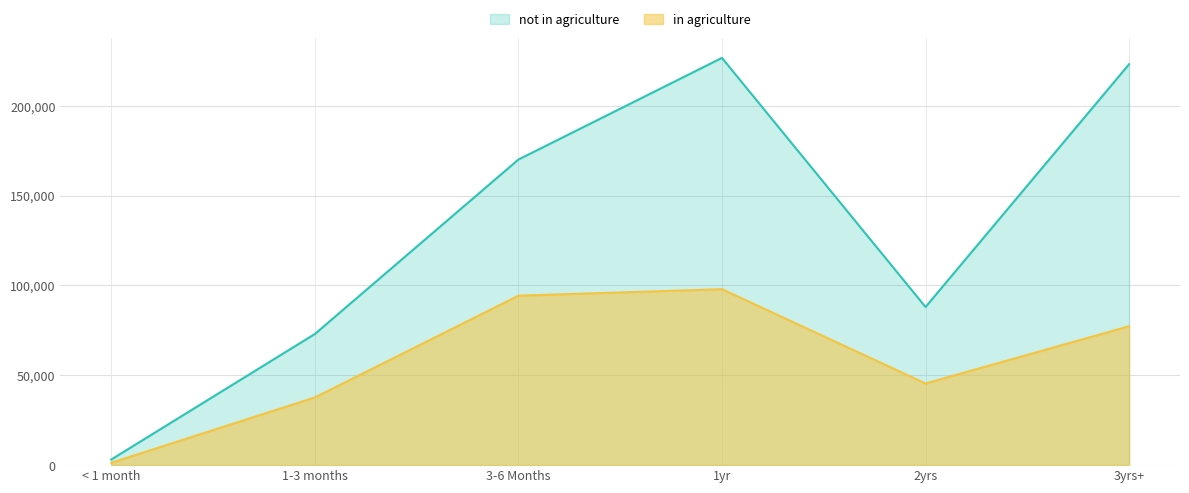

True or false: in agriculture and not in agriculture cross at least once.

False